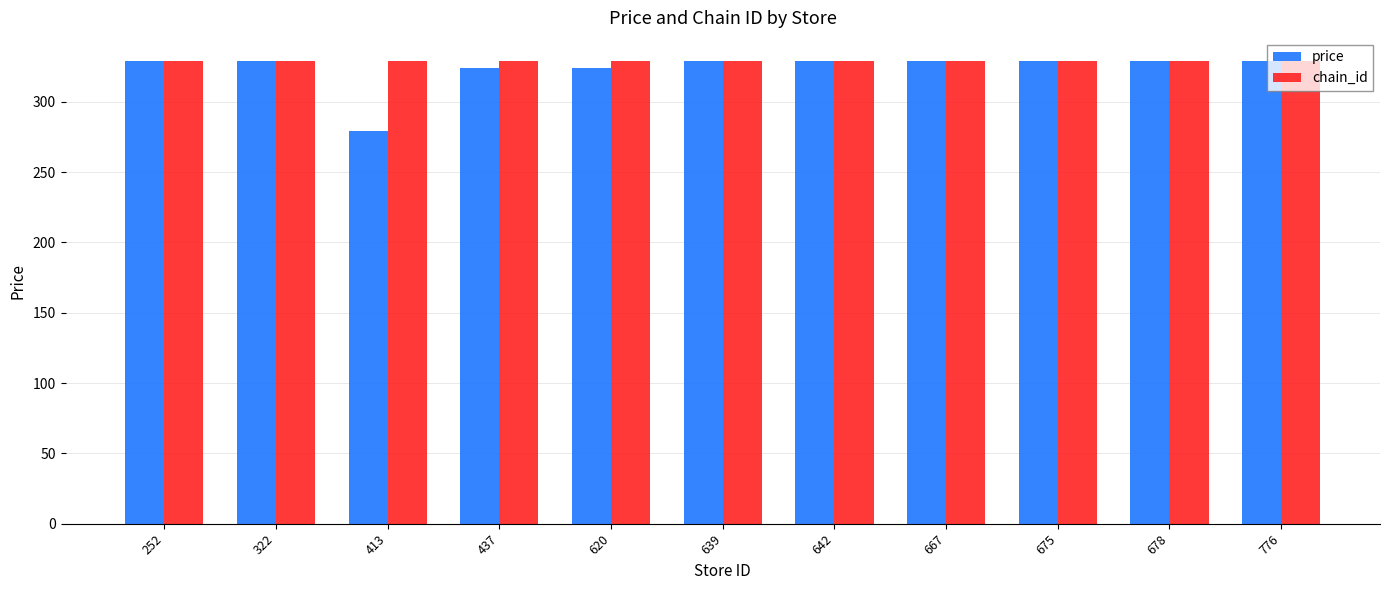

Which label corresponds to the smallest value in the chart?

413